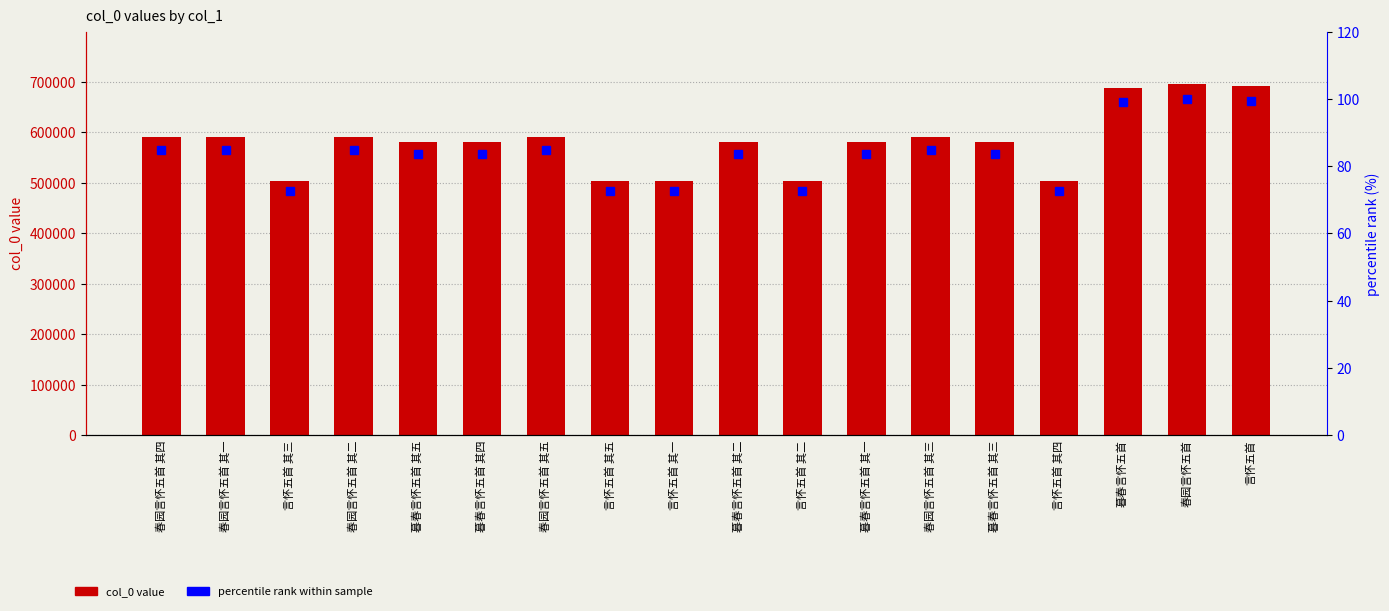

Rank the series by their average value, from lowest to highest.

percentile rank within sample, col_0